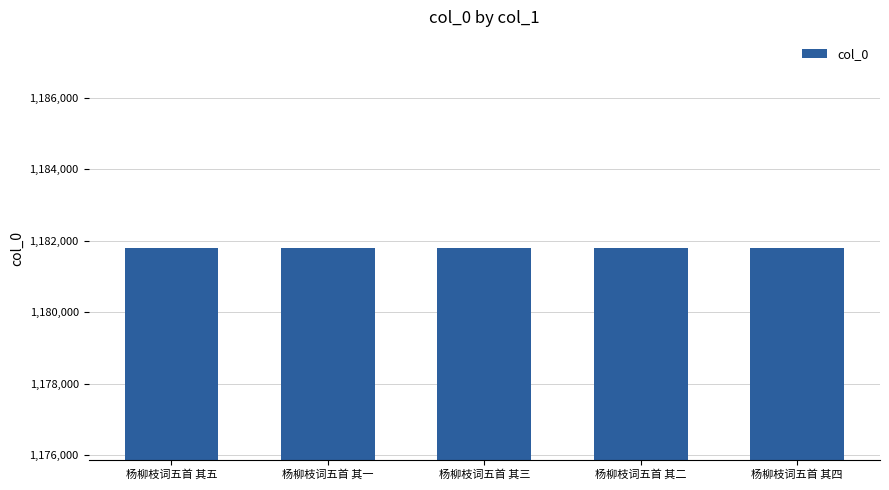

What is the minimum value shown in the chart?

1181782